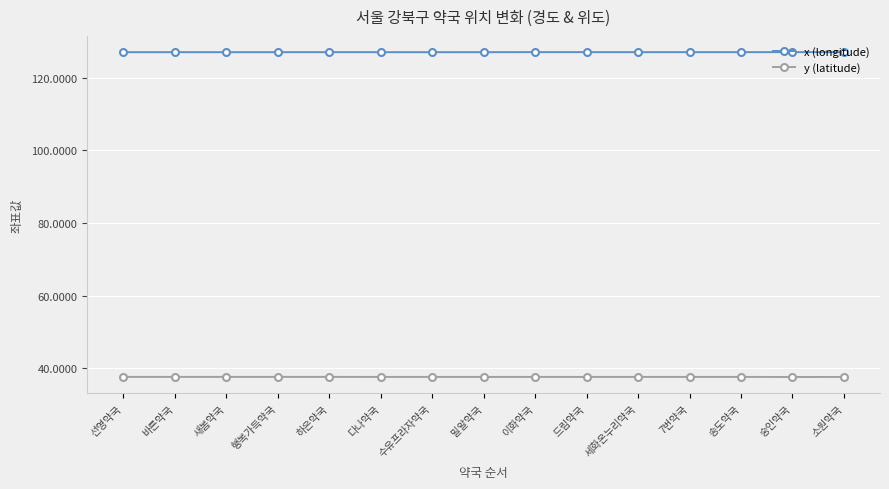

What are all the series names shown in the legend?

x (longitude), y (latitude)